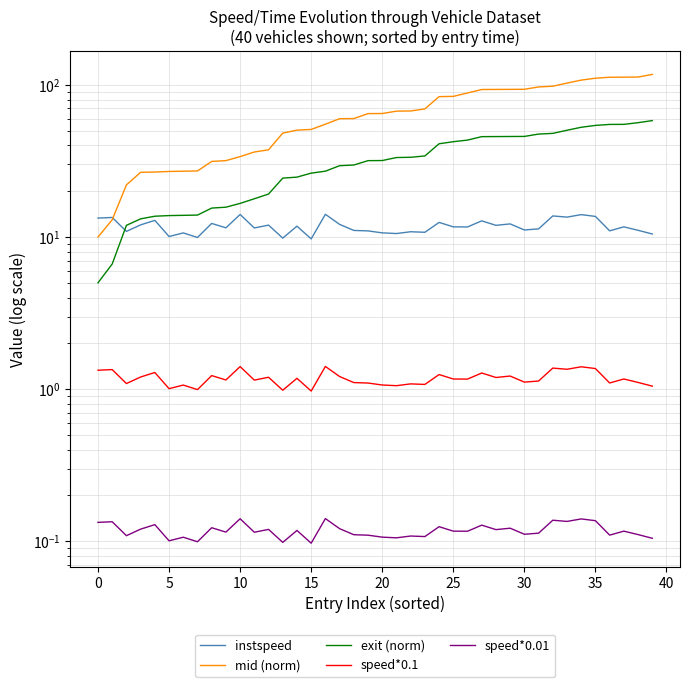

Is the value of speed*0.1 at 12 greater than the value of mid (norm) at 26?

No